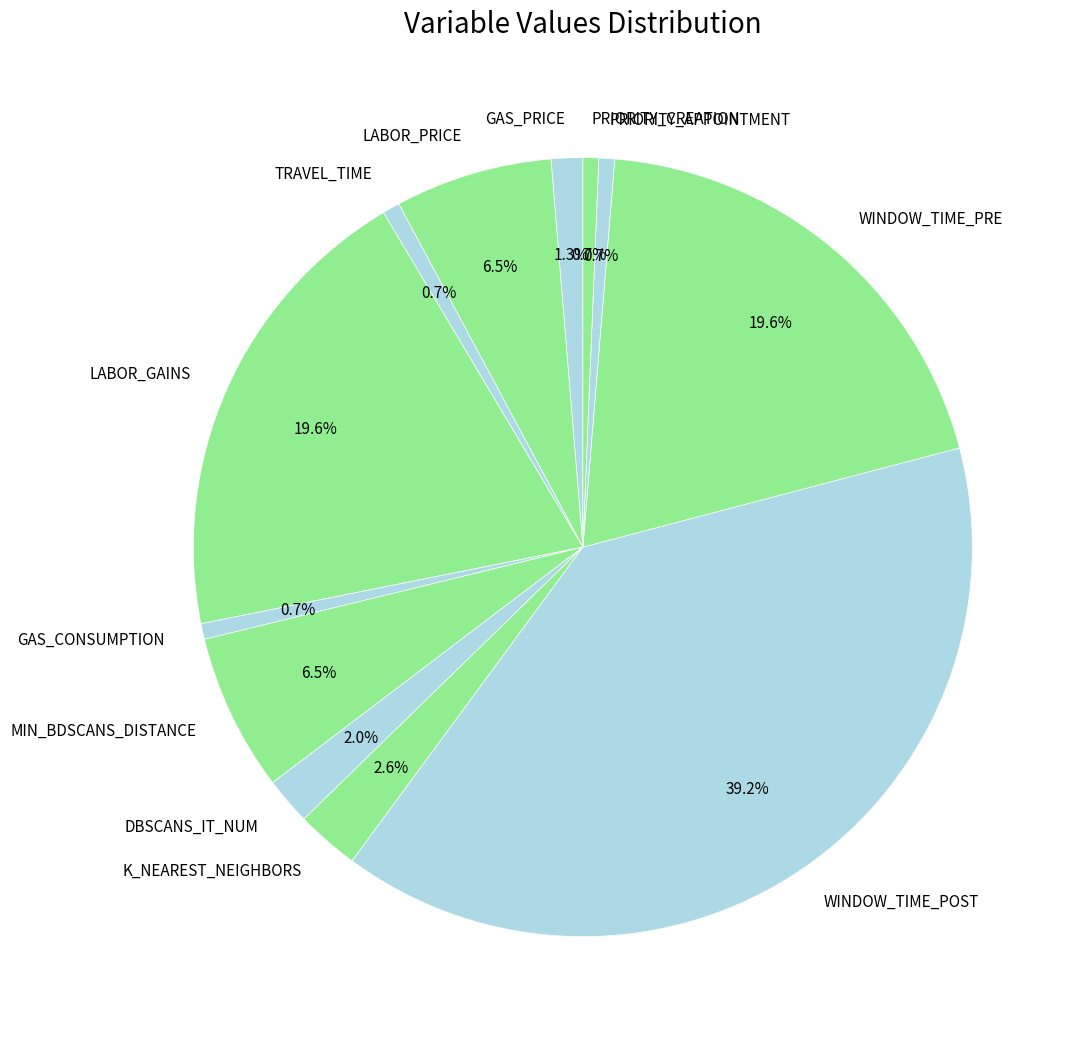

Which category has the biggest portion of the pie?

WINDOW_TIME_POST